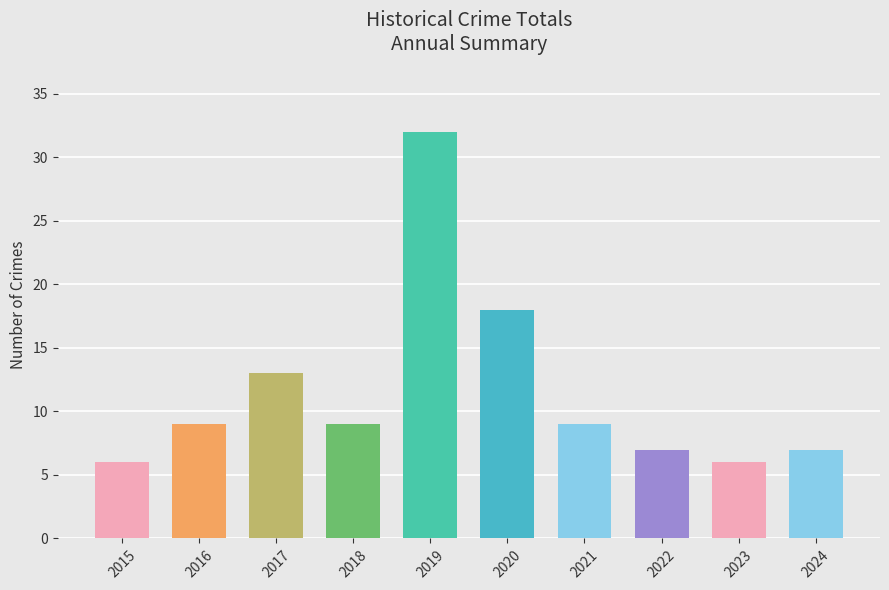

How many bars are there in total?

10